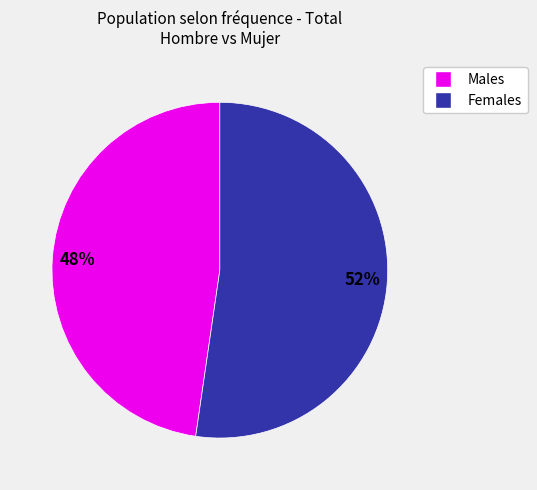

To the nearest percent, what is the average slice percentage?

50%